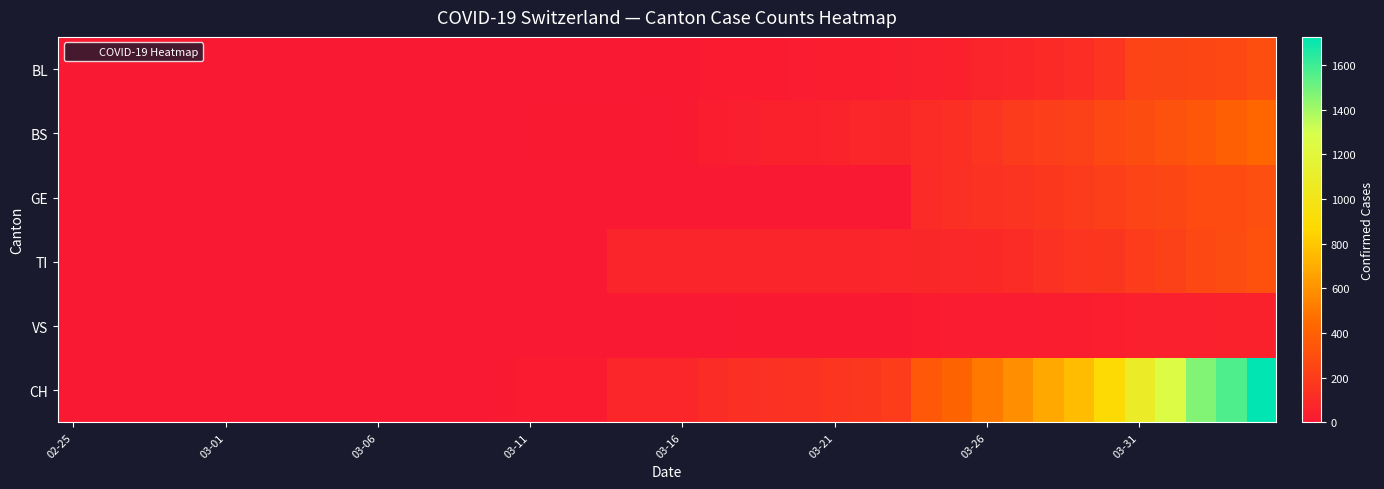

Which category has the lowest value across all series?

02-25